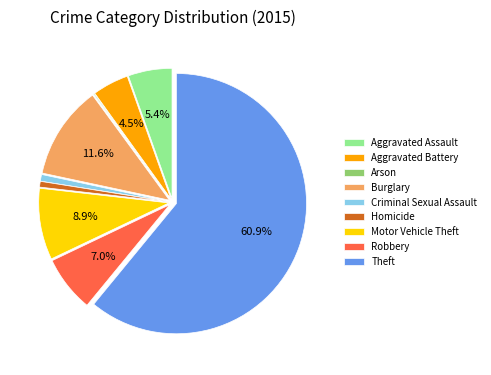

Between Theft and Aggravated Battery, which is larger?

Theft